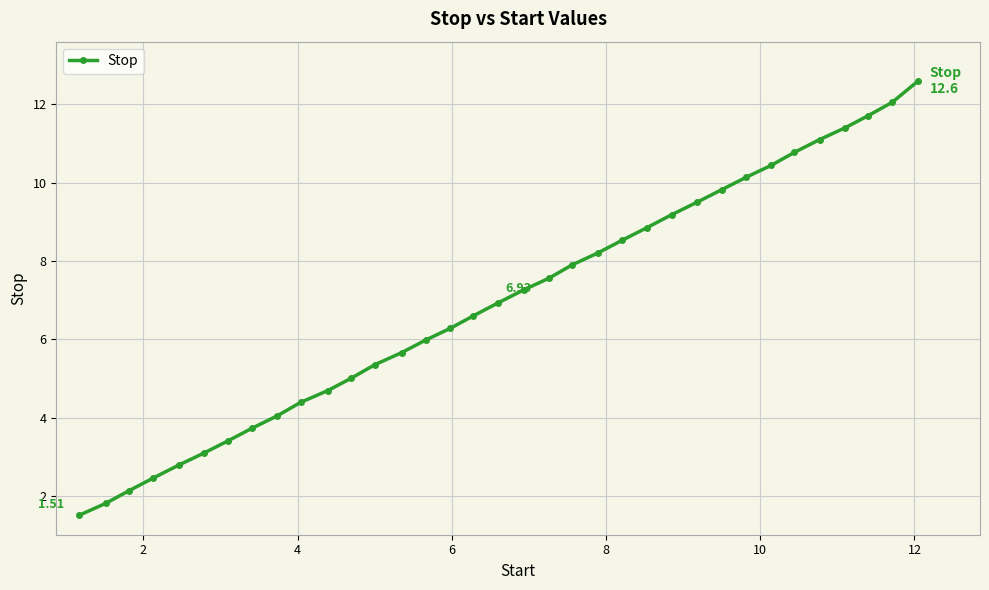

What is the difference between the second highest and second lowest values?

10.2